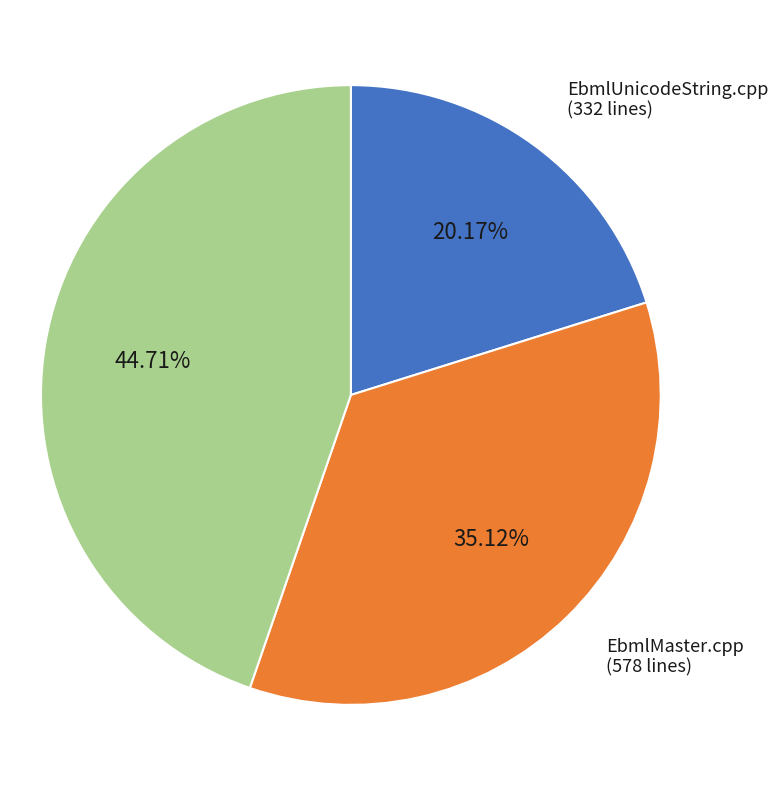

How many segments does this pie chart have?

3